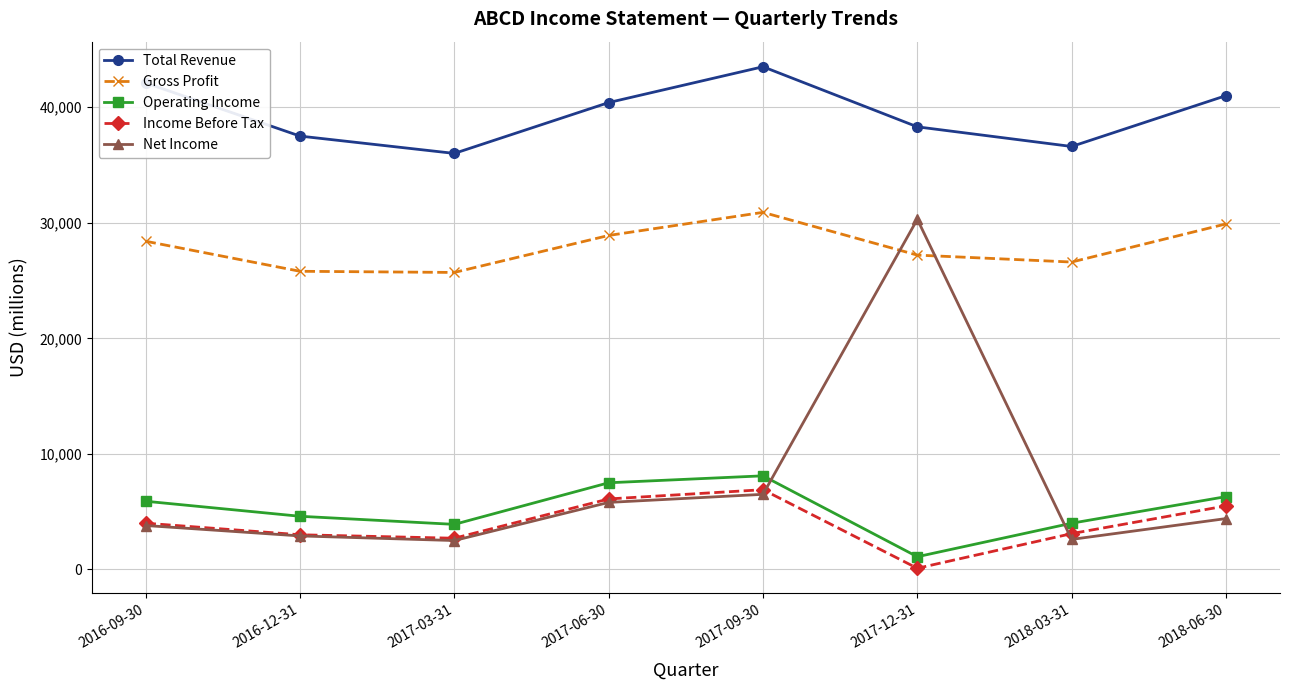

Where is the first local minimum for Total Revenue?

2017-03-31